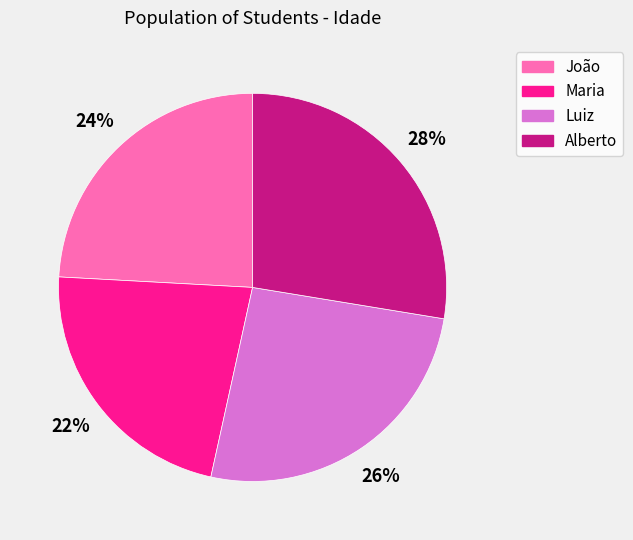

To the nearest percent, what is the average slice percentage?

25%